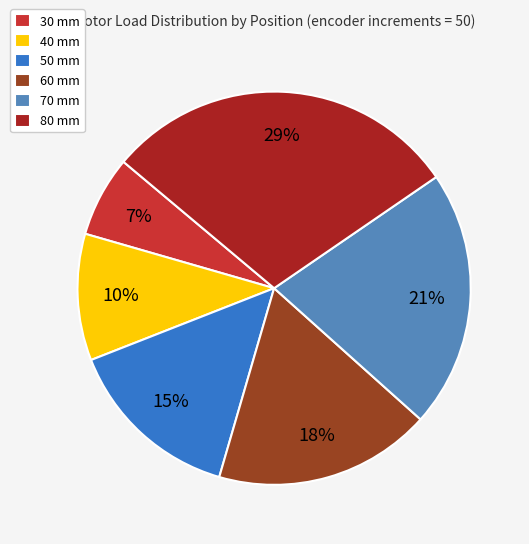

What is the smallest slice in the pie chart?

30 mm